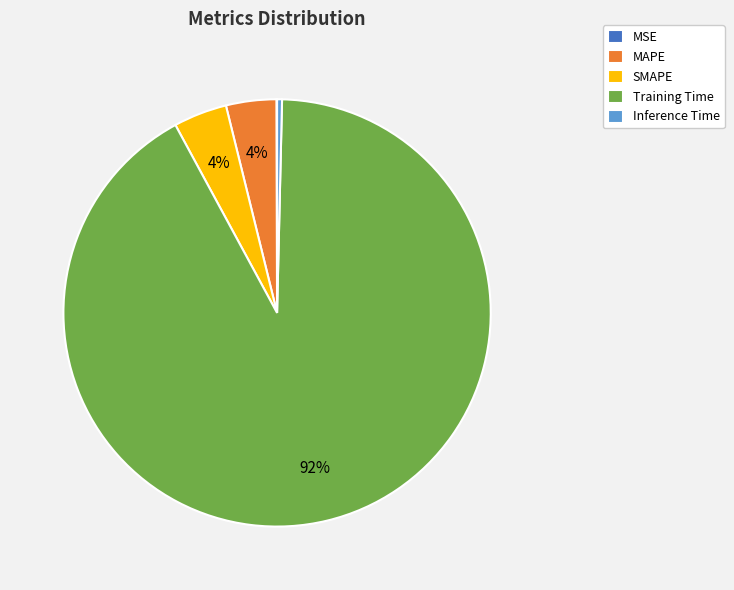

Is it true that Inference Time is 10% of the pie?

False